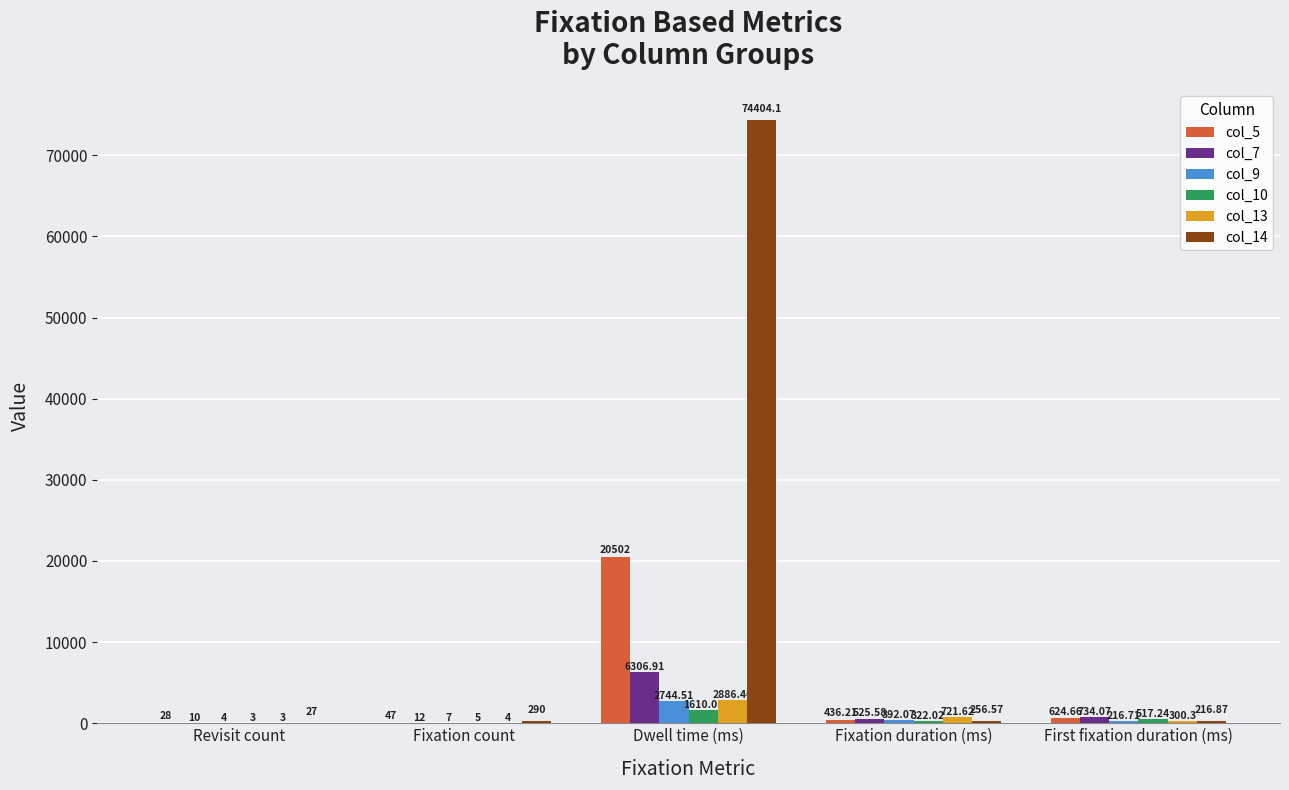

At which category is the sum across all series the highest?

Dwell time (ms)